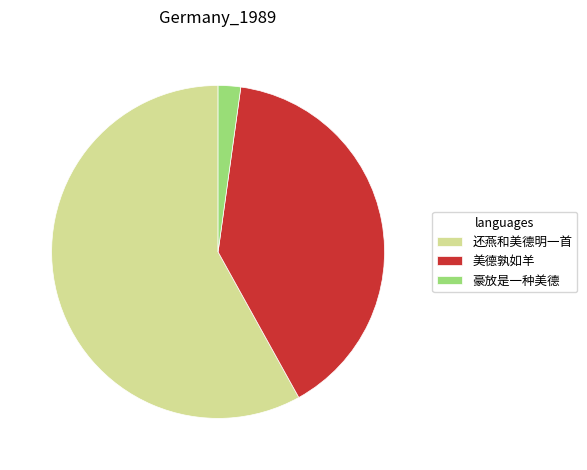

Do 豪放是一种美德 and 还燕和美德明一首 together represent more than half of the pie?

Yes